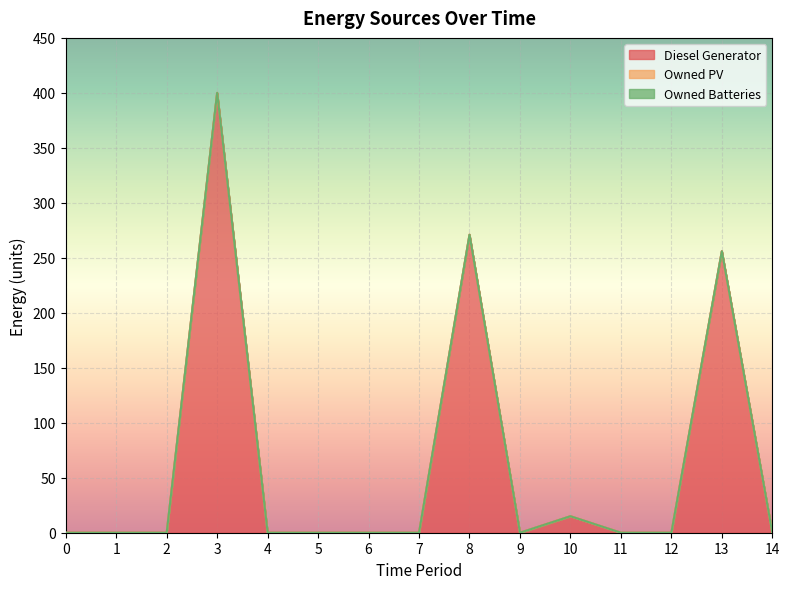

At which category is the sum across all series the highest?

3